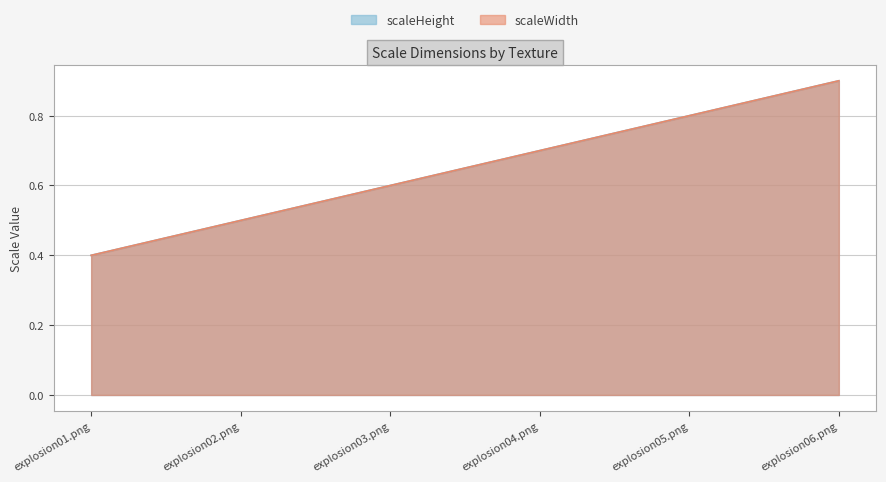

True or false: scaleHeight has a value of 0.3 at explosion06.png.

False